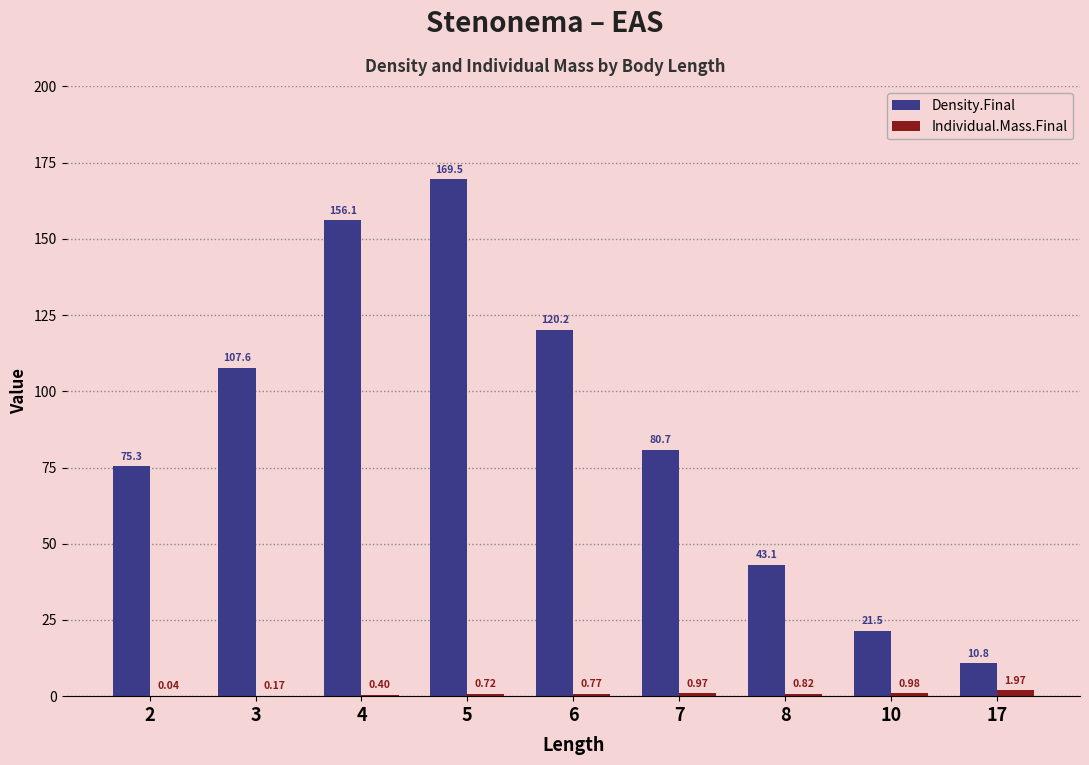

Read the Density.Final value at 2.

75.3